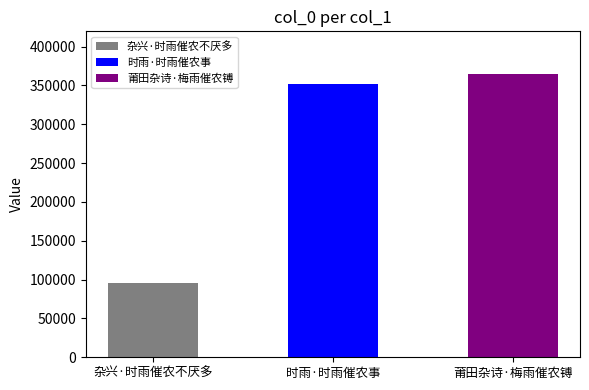

What is the sum of all values?

813557